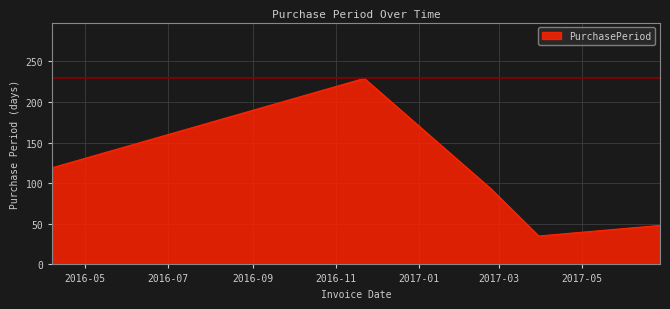

How many lines are shown in the chart?

1